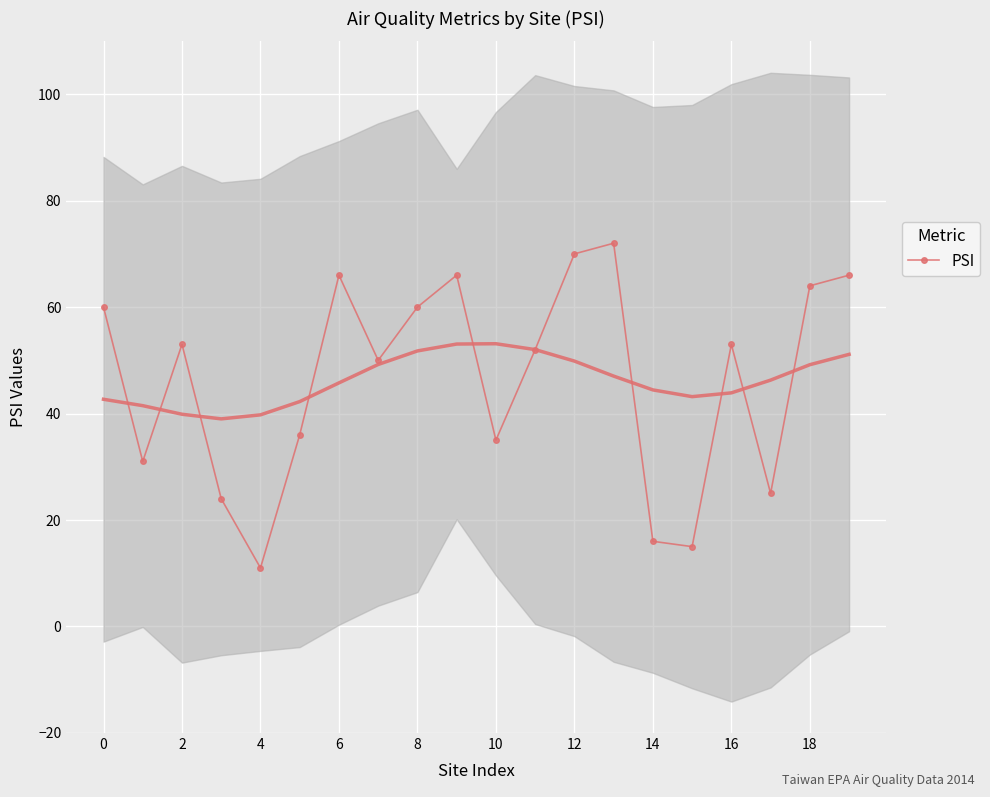

Count the number of categories in the chart.

20